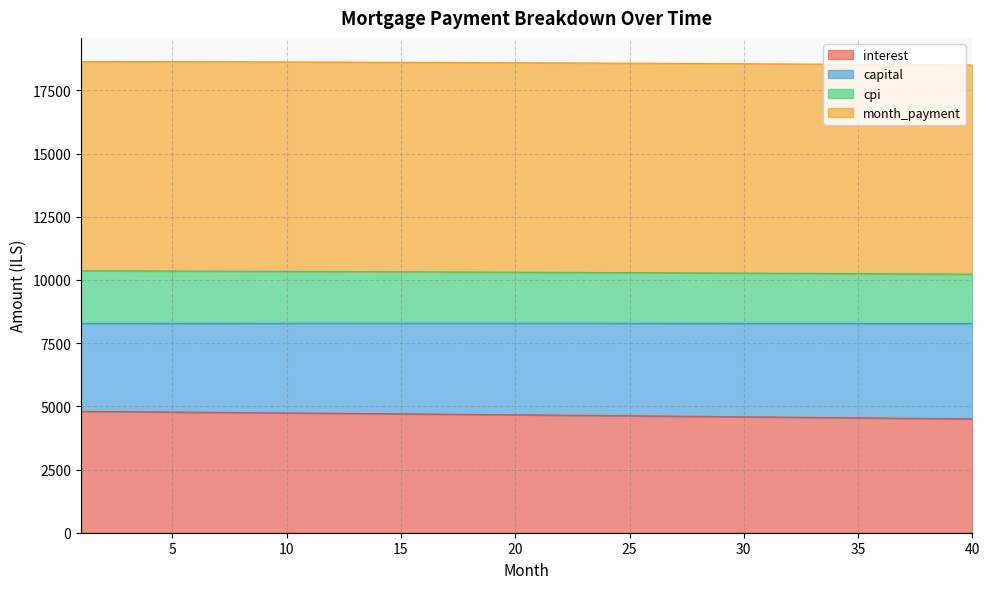

How many data points in month_payment are above 8283?

25